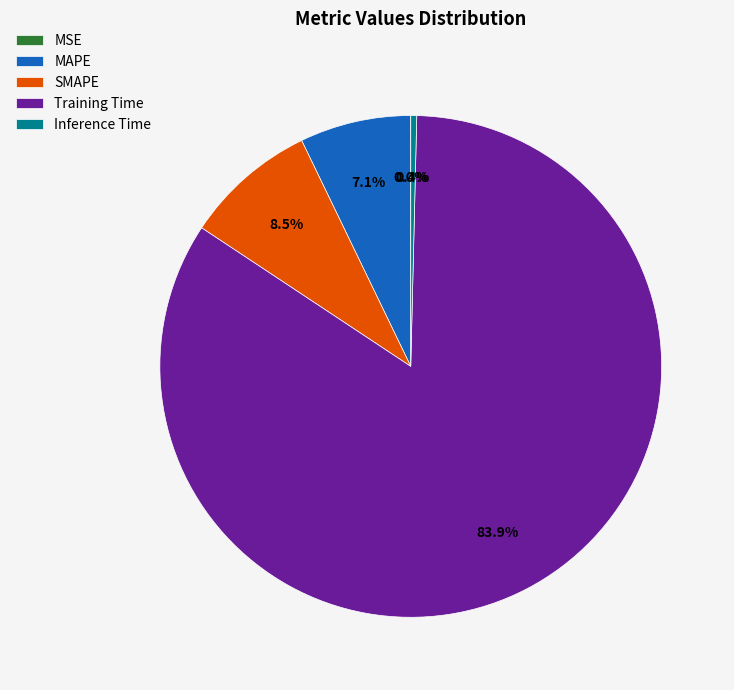

Which has a higher value, MAPE or Training Time?

Training Time